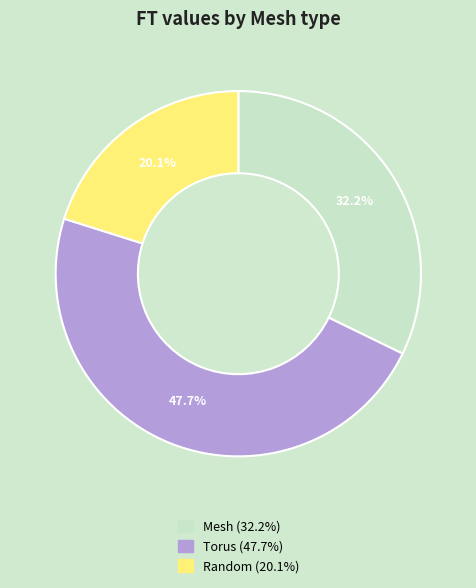

Which category has the smallest portion of the pie?

Random